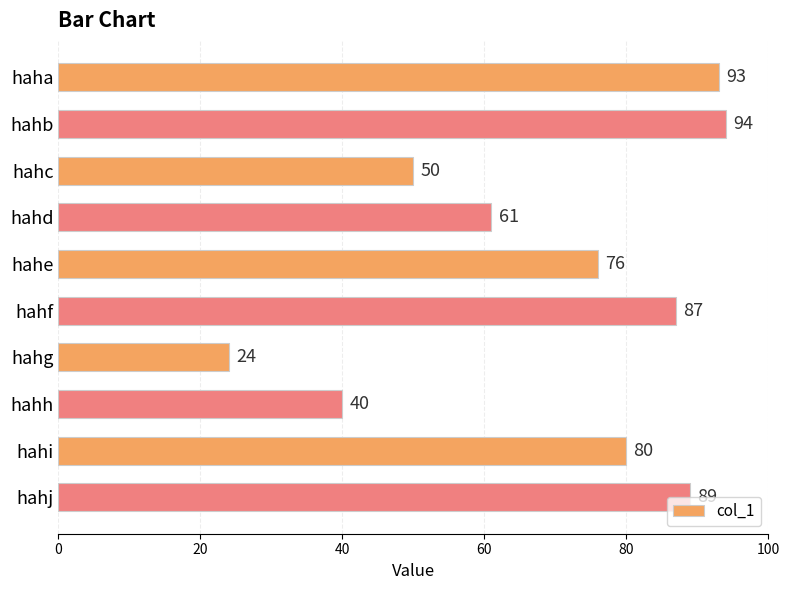

What is the change in value from hahc to hahf?

+37